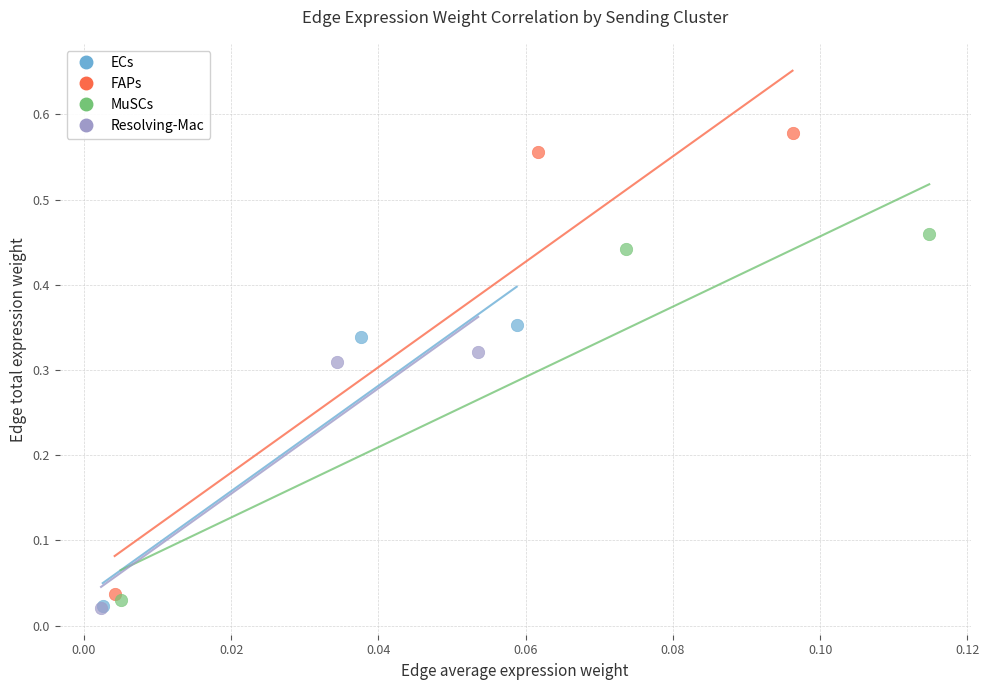

Which series has the widest spread of Y values?

FAPs